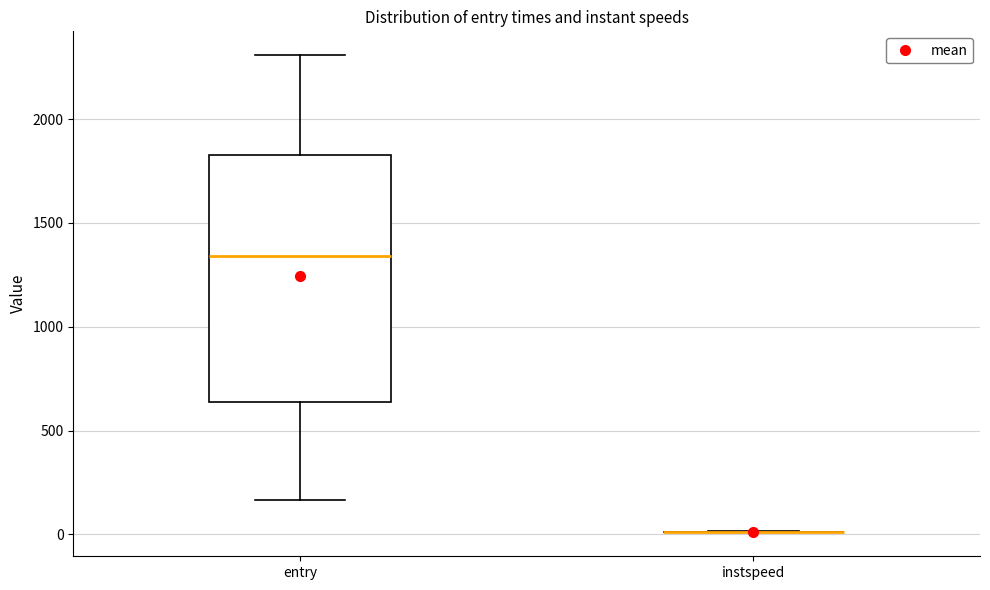

Reading left to right, read every box against the y-axis: the position of its median line, the range the box covers, and the ends of its whiskers. The values are not printed on the chart, so give them approximately, as read against the axis.

entry: median 1350, box 650 to 1850, whiskers 150 to 2300
instspeed: box collapsed to a line at 0, whiskers 0 to 0